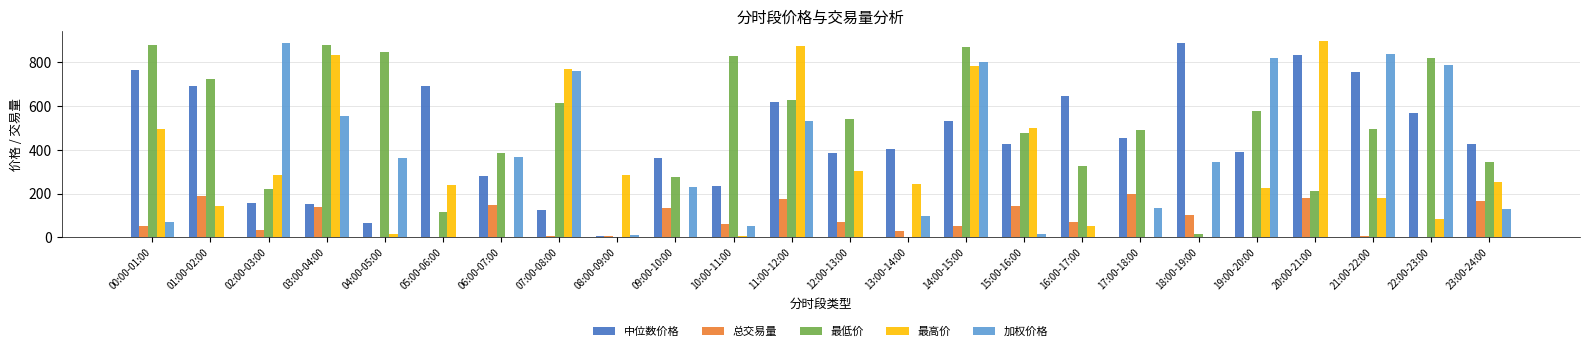

How many groups of bars are there?

24